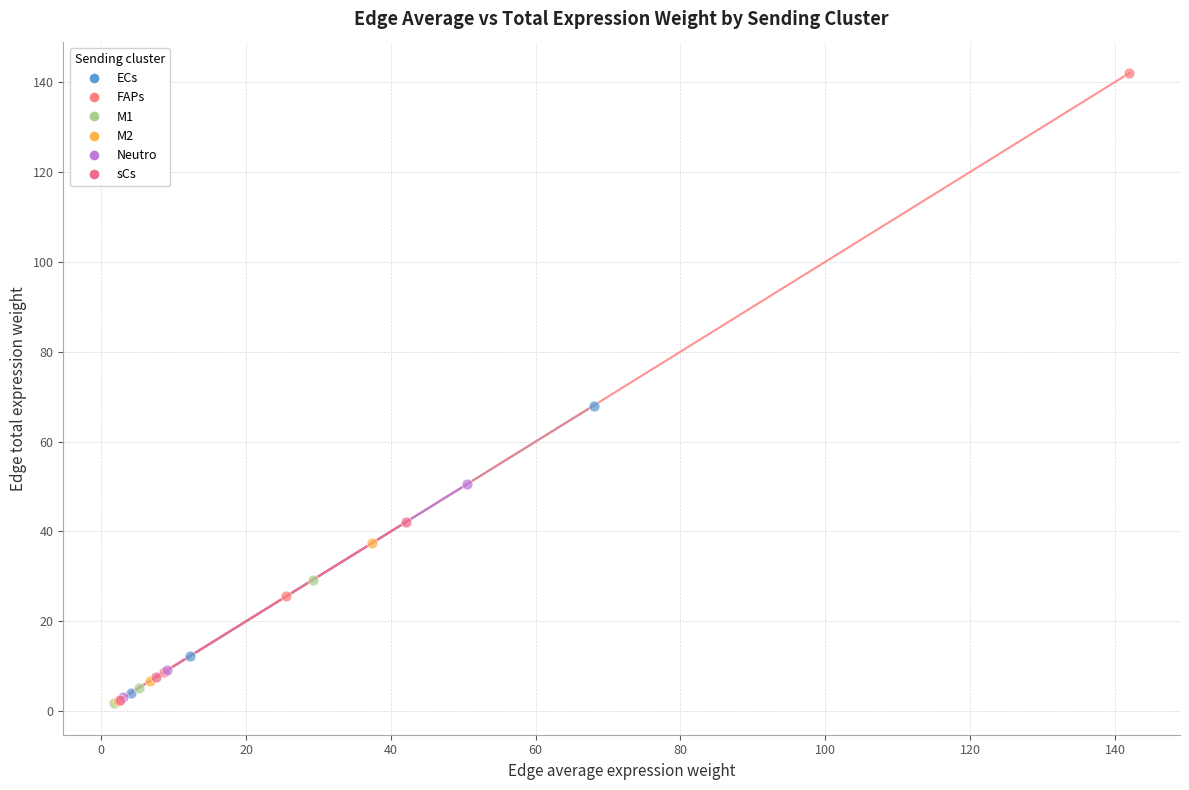

Which series has the widest spread of Y values?

FAPs